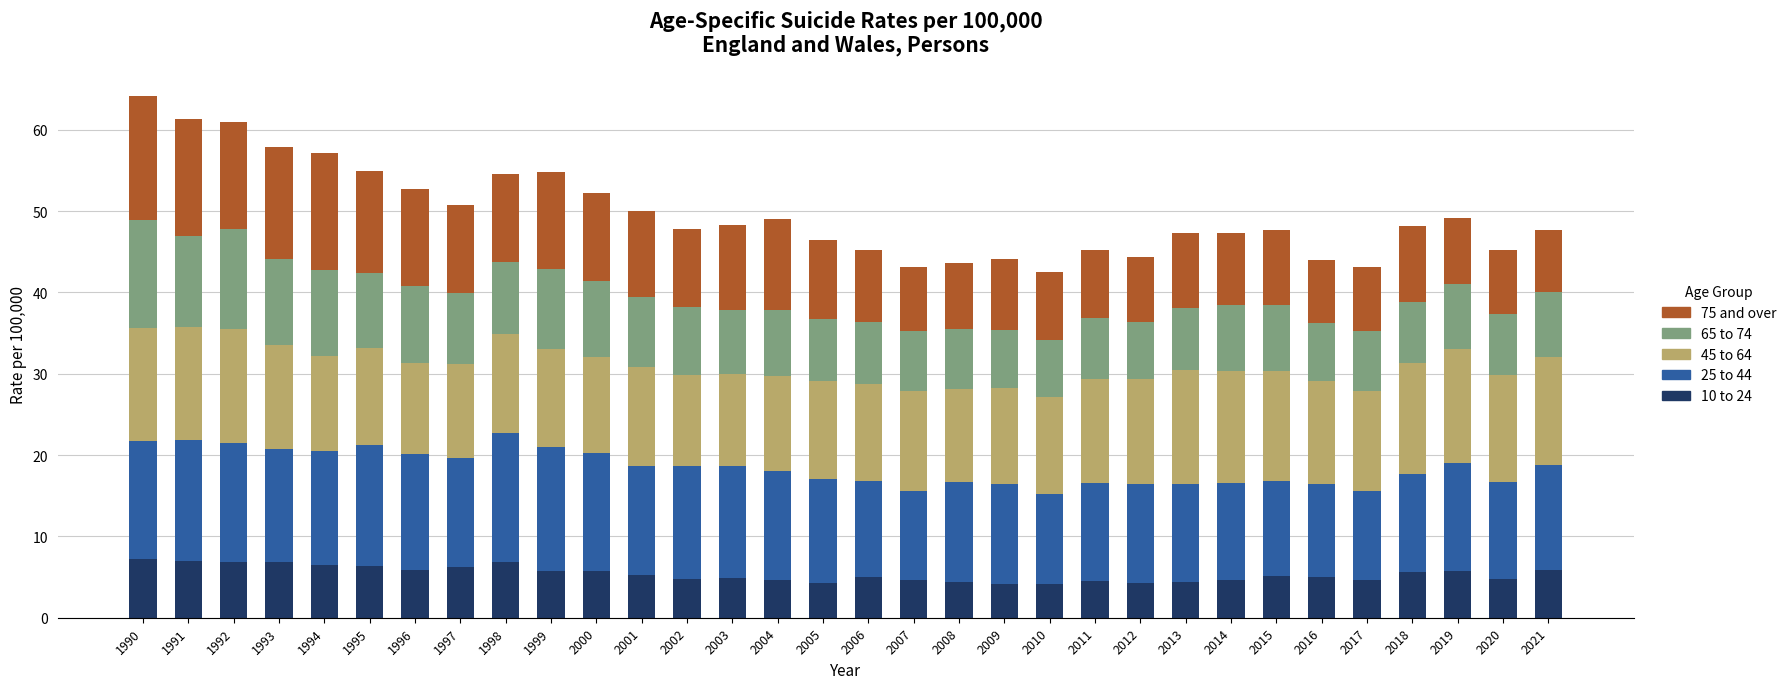

How many bars are there in total?

32